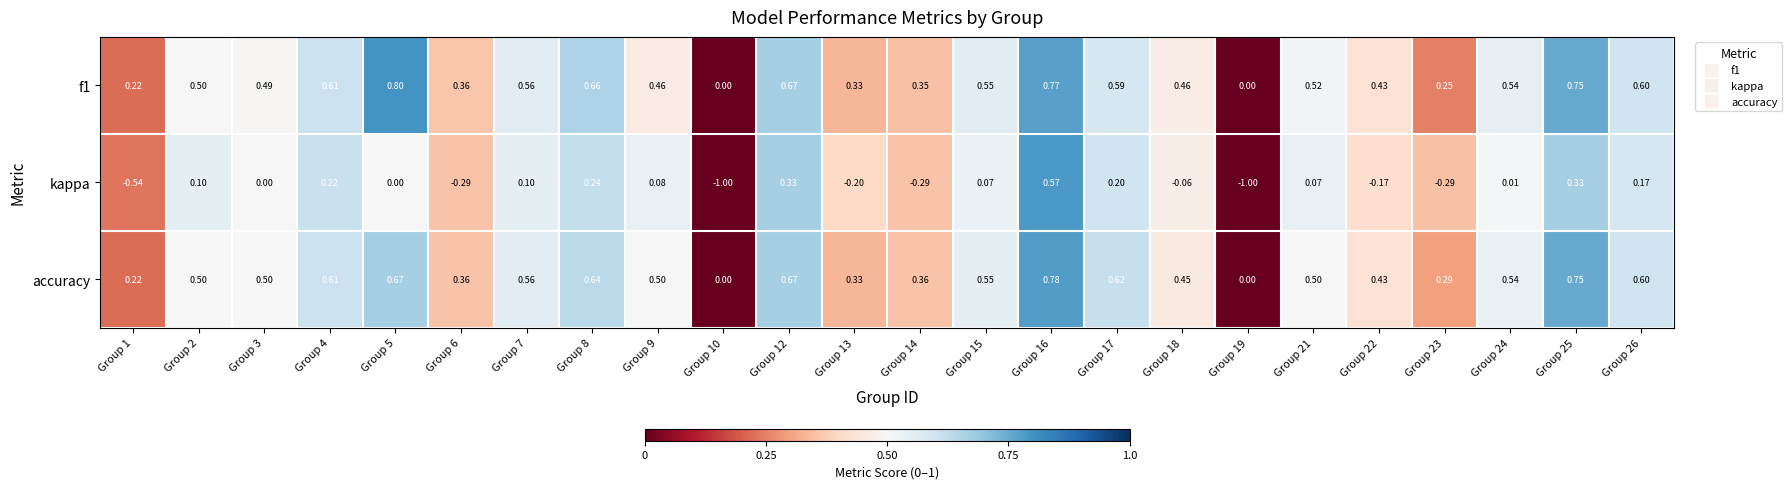

Which series changed the most between Group 6 and Group 9?

kappa